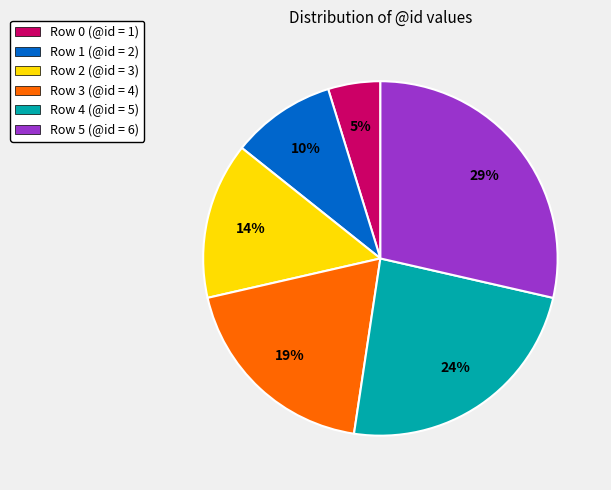

Between Row 4 and Row 0, which is larger?

Row 4